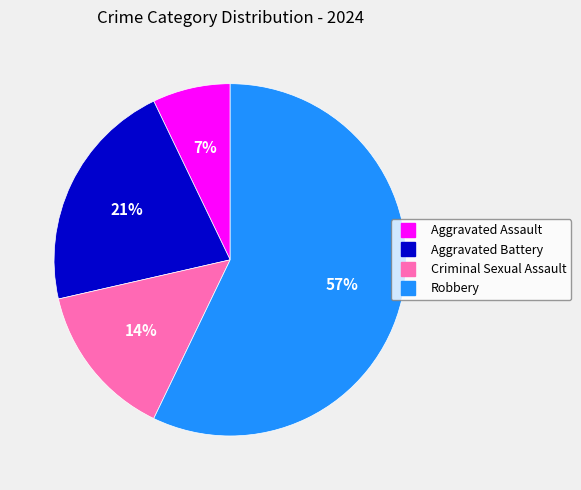

Approximately how many times larger is the value at Criminal Sexual Assault compared to Aggravated Assault?

2.0